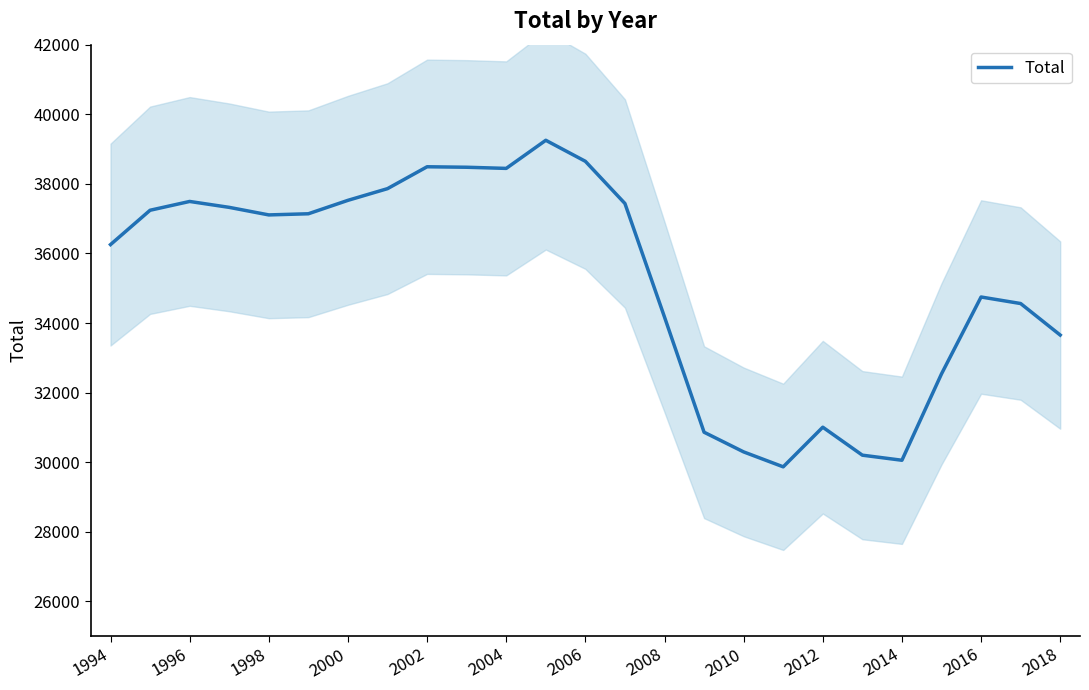

The value of Total at 2006 is 68713. True or false?

False